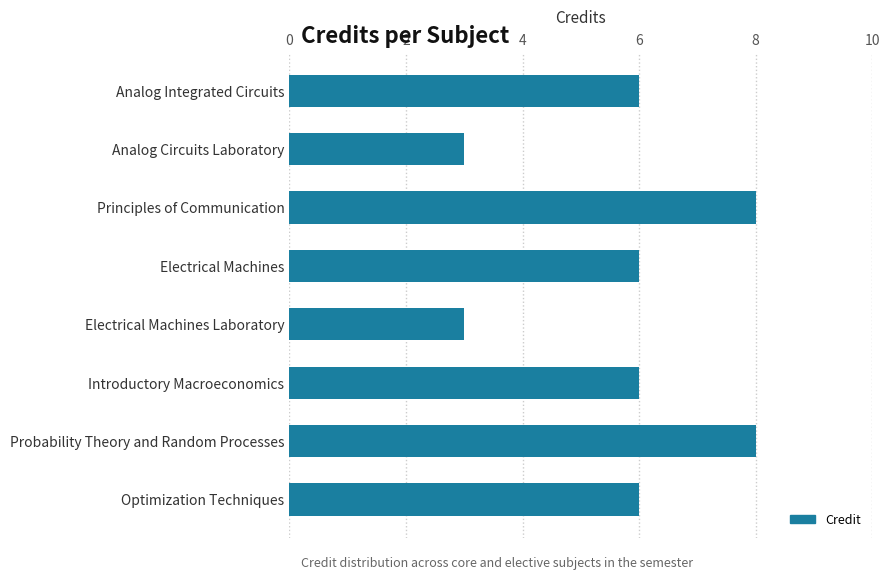

What is the maximum value shown in the chart?

8